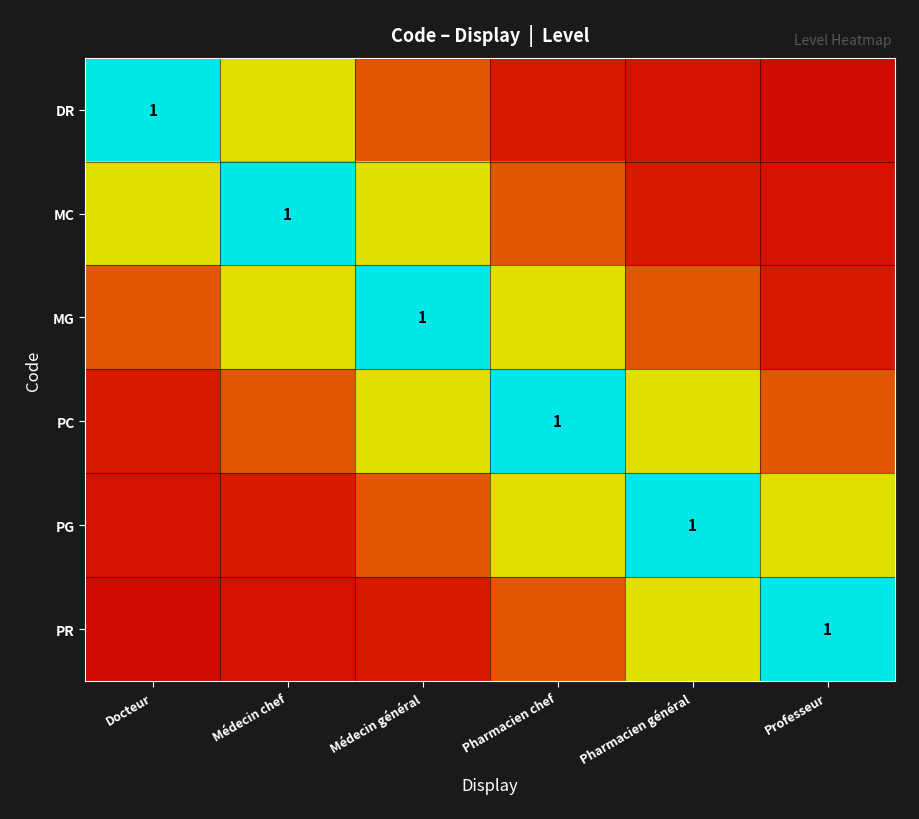

List the series in order of their peak value, lowest first.

DR, MC, MG, PC, PG, PR